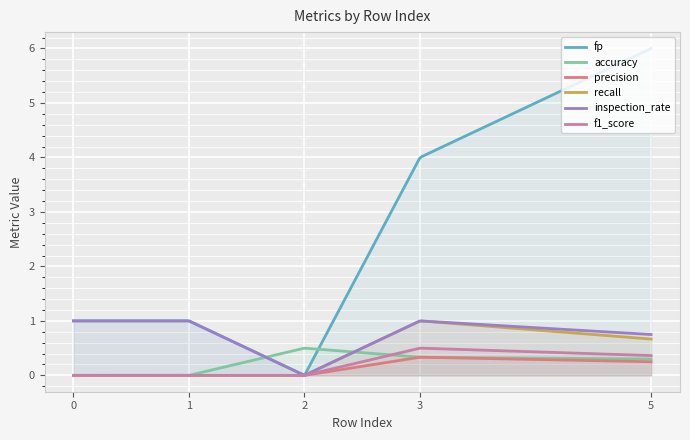

True or false: accuracy and precision intersect in this chart.

False